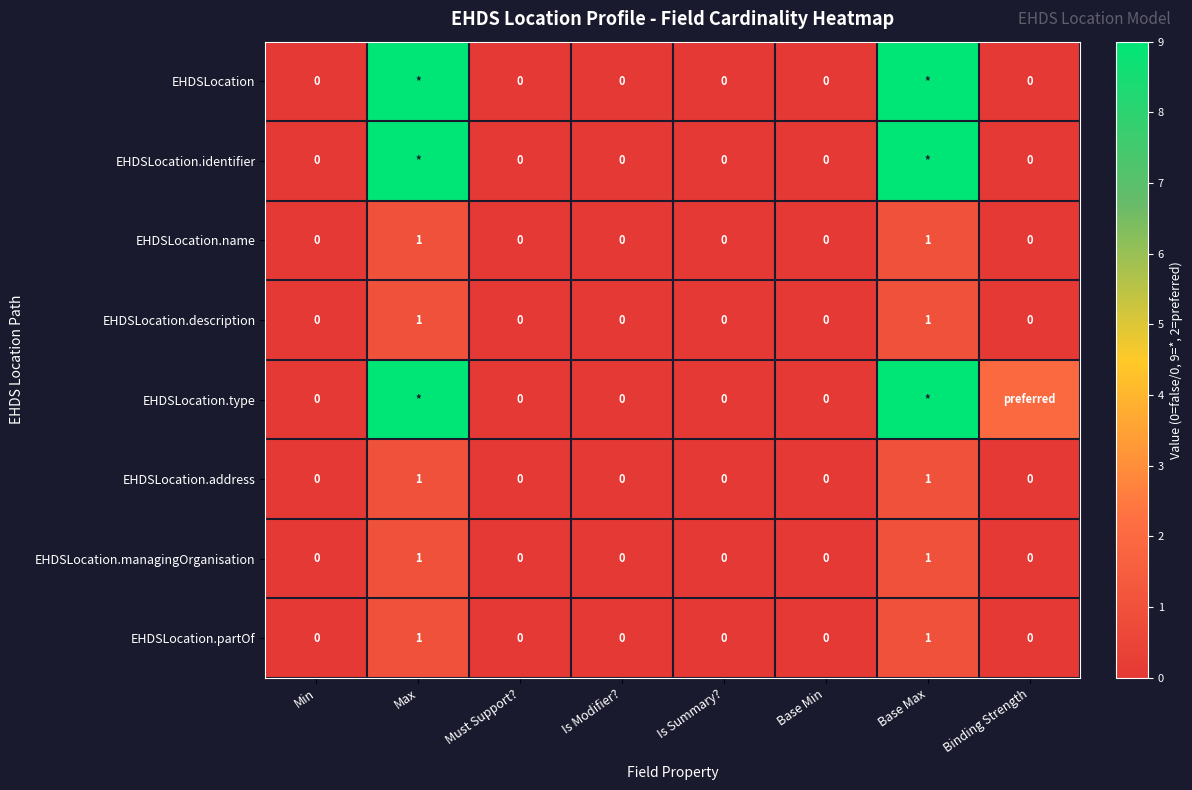

What is the greatest value displayed?

9